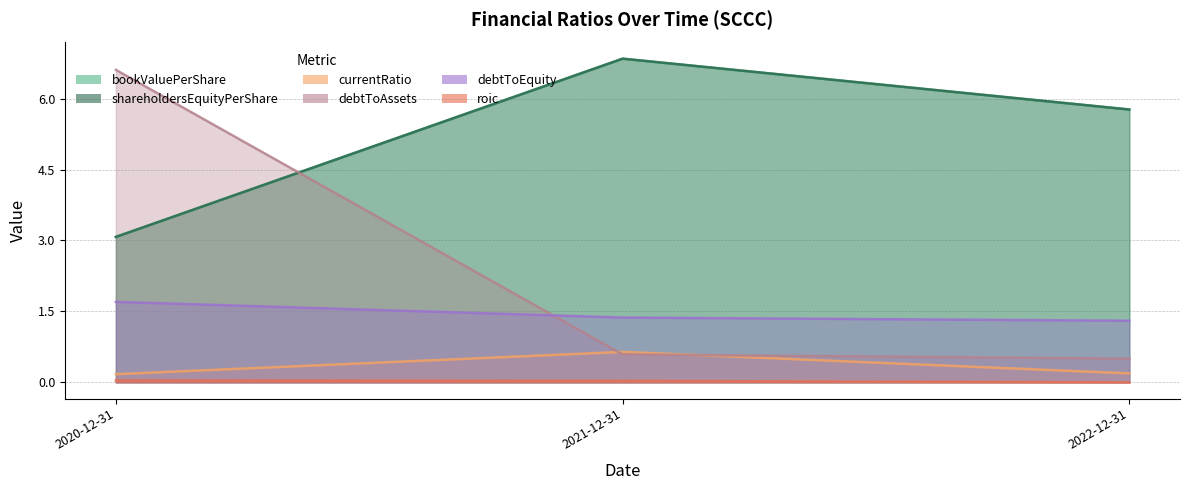

What is the difference between the maximum and minimum values in the shareholdersEquityPerShare series?

3.8